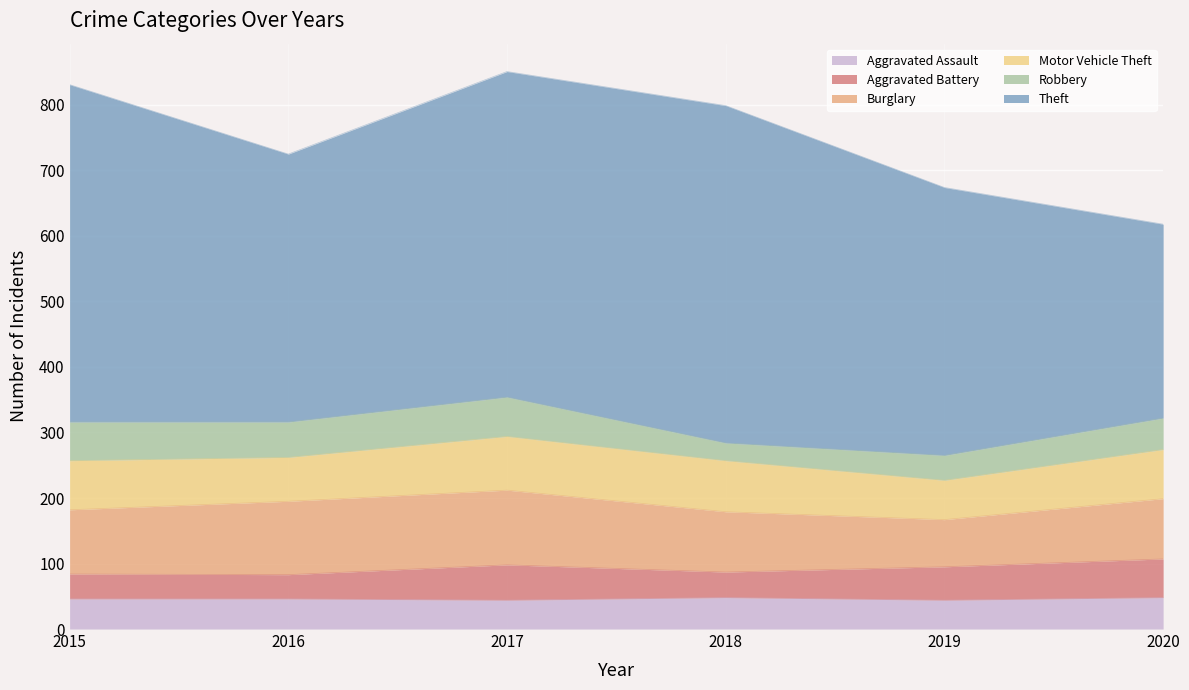

Reading right to left, list all the values displayed in this chart.

Aggravated Assault: 2020=48	2019=44	2018=48	2017=44	2016=46	2015=46
Aggravated Battery: 2020=59	2019=51	2018=39	2017=54	2016=37	2015=38
Burglary: 2020=92	2019=72	2018=92	2017=114	2016=112	2015=98
Motor Vehicle Theft: 2020=75	2019=60	2018=78	2017=82	2016=67	2015=75
Robbery: 2020=48	2019=38	2018=27	2017=60	2016=54	2015=59
Theft: 2020=296	2019=409	2018=515	2017=497	2016=409	2015=515